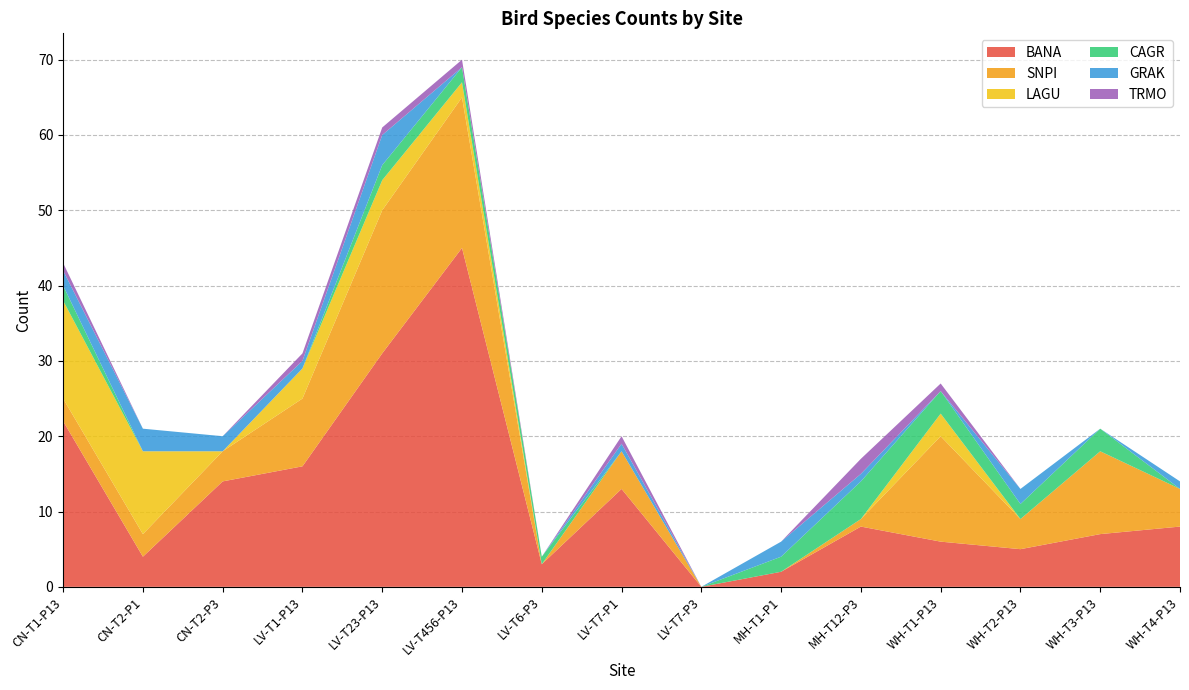

Reading right to left, what are all the values shown in this chart?

BANA: 8	7	5	6	8	2	0	13	3	45	31	16	14	4	22
SNPI: 5	11	4	14	1	0	0	5	0	20	19	9	4	3	3
LAGU: 0	0	0	3	0	0	0	0	0	2	4	4	0	11	13
CAGR: 0	3	2	3	5	2	0	0	1	2	2	0	0	0	2
GRAK: 1	0	2	0	1	2	0	1	0	0	4	1	2	3	2
TRMO: 0	0	0	1	2	0	0	1	0	1	1	1	0	0	1